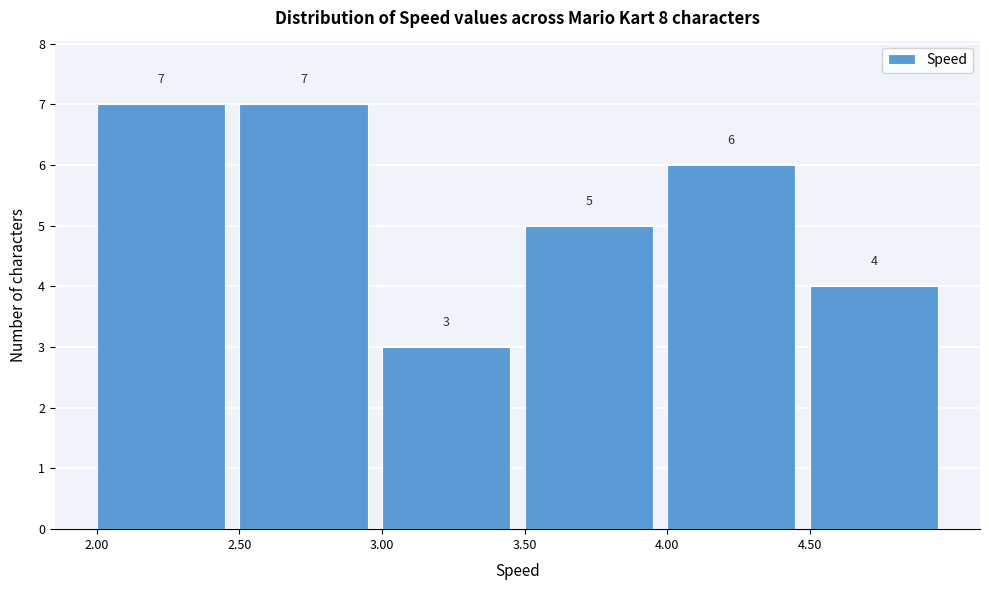

Reading left to right, transcribe this chart: for each bar, give the range it covers on the x-axis and its height.

2.0 to 2.5: 7
2.5 to 3.0: 7
3.0 to 3.5: 3
3.5 to 4.0: 5
4.0 to 4.5: 6
4.5 to 5.0: 4